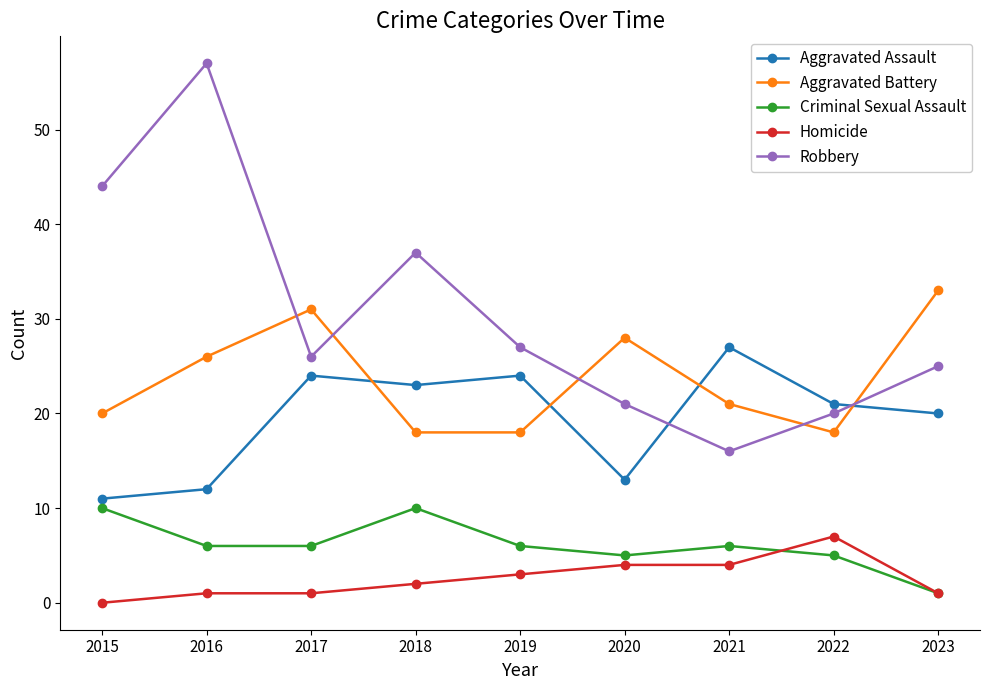

Where does the Criminal Sexual Assault series first go above 6?

2015